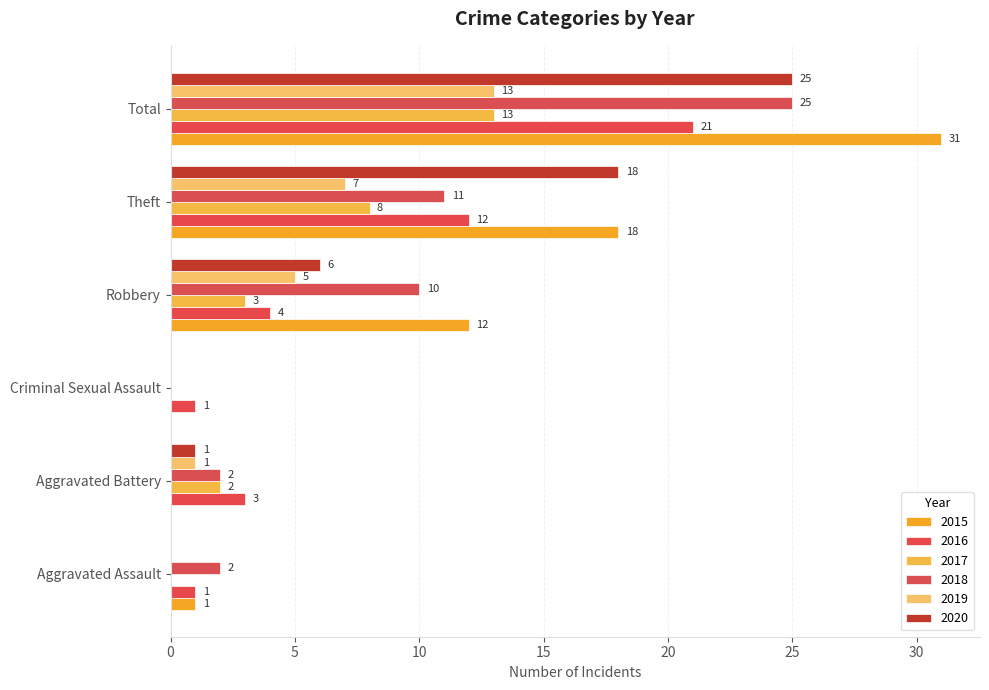

Reading right to left, what are all the values shown in this chart?

2015: Total=31	Theft=18	Robbery=12	Criminal Sexual Assault=0	Aggravated Battery=0	Aggravated Assault=1
2016: Total=21	Theft=12	Robbery=4	Criminal Sexual Assault=1	Aggravated Battery=3	Aggravated Assault=1
2017: Total=13	Theft=8	Robbery=3	Criminal Sexual Assault=0	Aggravated Battery=2	Aggravated Assault=0
2018: Total=25	Theft=11	Robbery=10	Criminal Sexual Assault=0	Aggravated Battery=2	Aggravated Assault=2
2019: Total=13	Theft=7	Robbery=5	Criminal Sexual Assault=0	Aggravated Battery=1	Aggravated Assault=0
2020: Total=25	Theft=18	Robbery=6	Criminal Sexual Assault=0	Aggravated Battery=1	Aggravated Assault=0